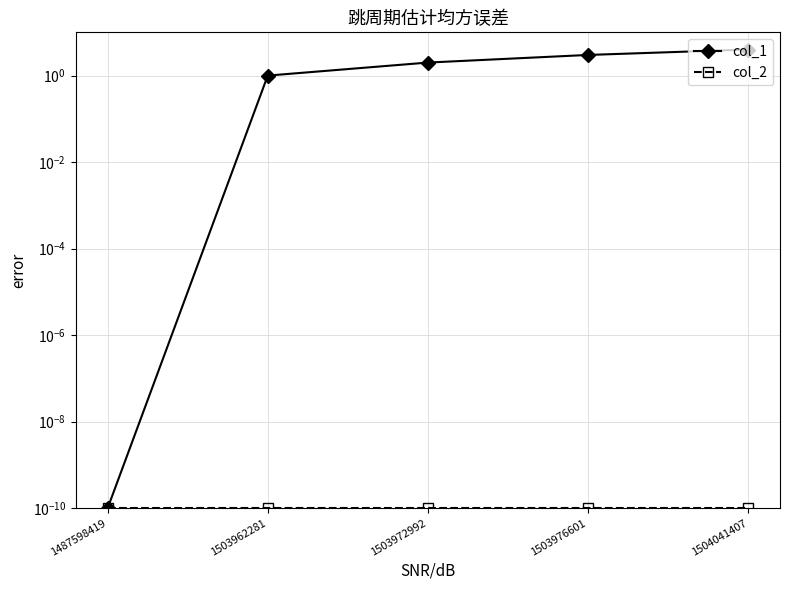

True or false: col_2 and col_1 intersect in this chart.

False